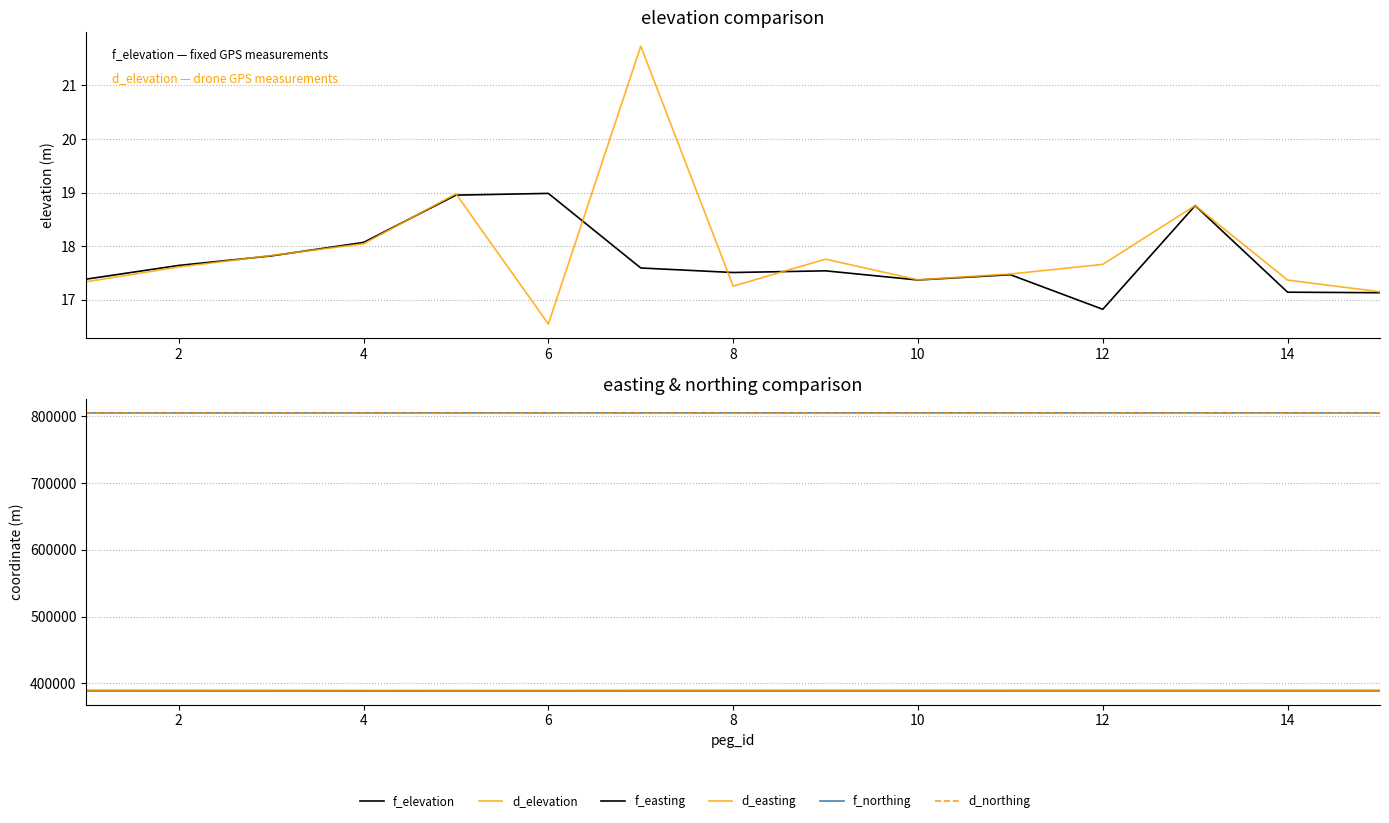

Which category has the highest value in the d_northing series?

10